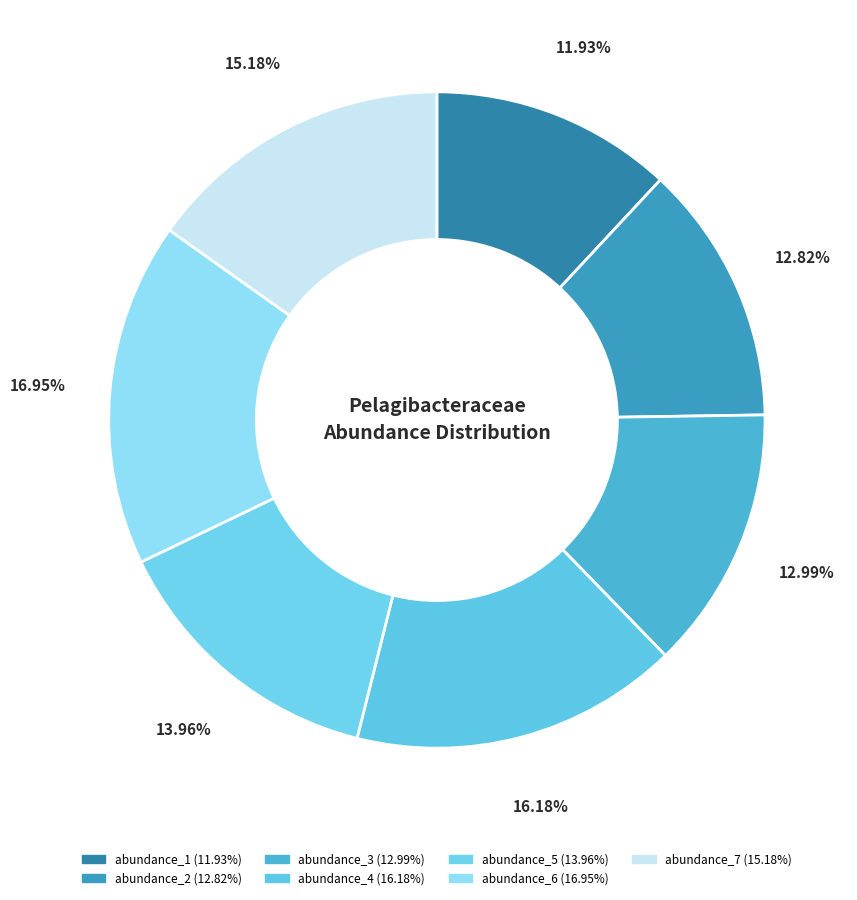

What portion of the pie excludes abundance_6?

83.1%